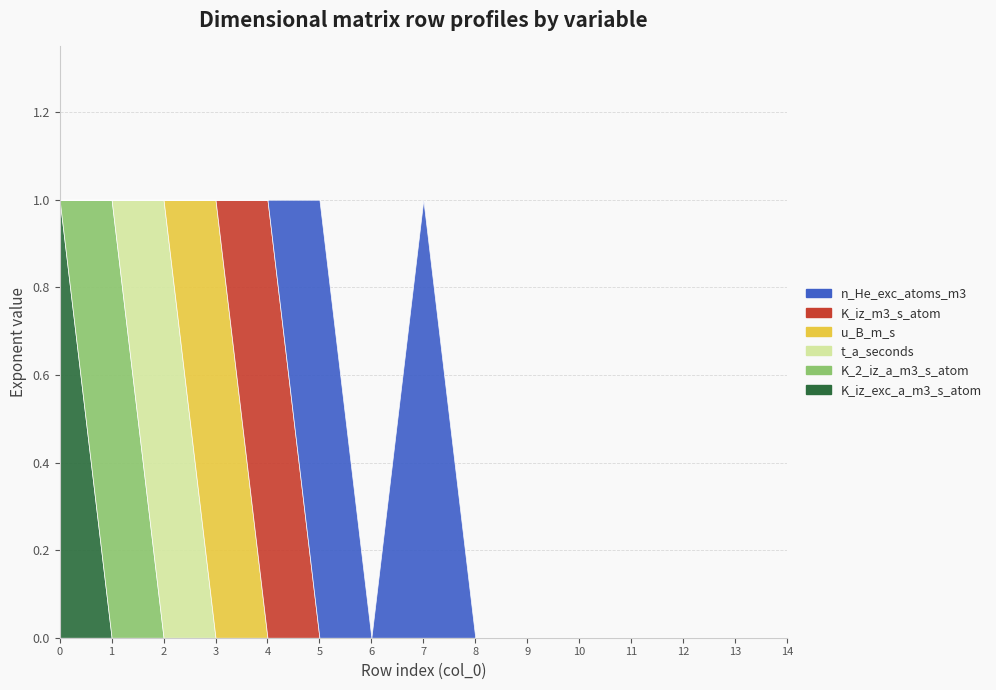

Reading right to left, what are all the values shown in this chart?

K_iz_exc_a_m3_s_atom: 14=0	13=0	12=0	11=0	10=0	9=0	8=0	7=0	6=0	5=0	4=0	3=0	2=0	1=0	0=1
K_2_iz_a_m3_s_atom: 14=0	13=0	12=0	11=0	10=0	9=0	8=0	7=0	6=0	5=0	4=0	3=0	2=0	1=1	0=0
t_a_seconds: 14=0	13=0	12=0	11=0	10=0	9=0	8=0	7=0	6=0	5=0	4=0	3=0	2=1	1=0	0=0
u_B_m_s: 14=0	13=0	12=0	11=0	10=0	9=0	8=0	7=0	6=0	5=0	4=0	3=1	2=0	1=0	0=0
K_iz_m3_s_atom: 14=0	13=0	12=0	11=0	10=0	9=0	8=0	7=0	6=0	5=0	4=1	3=0	2=0	1=0	0=0
n_He_exc_atoms_m3: 14=0	13=0	12=0	11=0	10=0	9=0	8=0	7=1	6=0	5=1	4=0	3=0	2=0	1=0	0=0